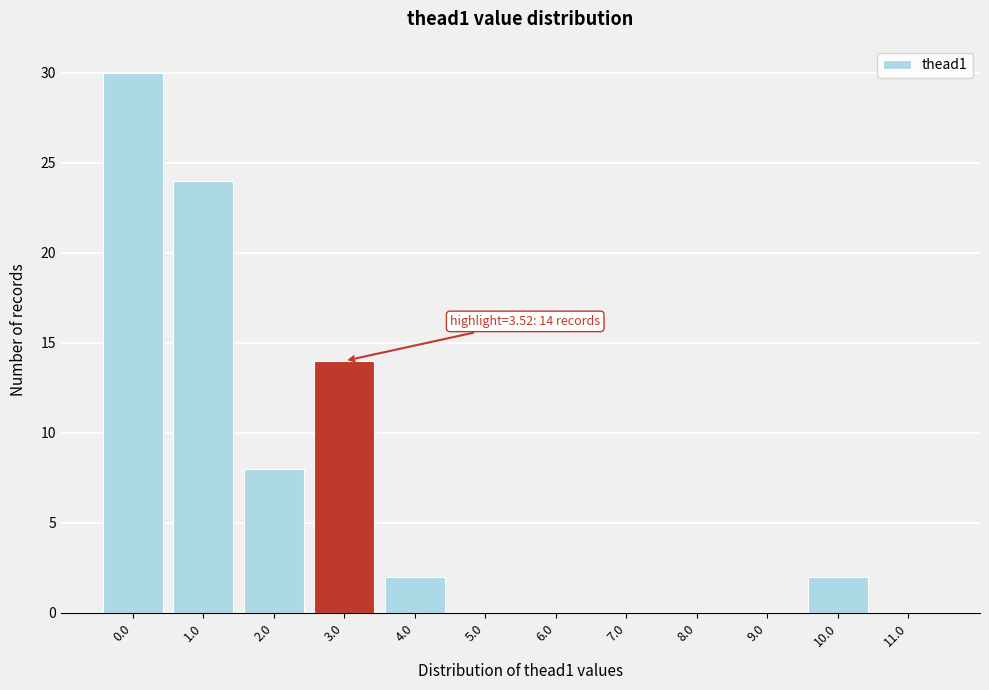

Reading left to right, transcribe all the data shown in this chart.

0.0=30	1.0=24	2.0=8	3.0=14	4.0=2	5.0=0	6.0=0	7.0=0	8.0=0	9.0=0	10.0=2	11.0=0